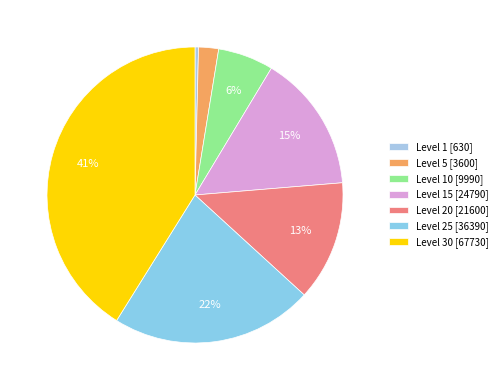

How many slices are in this pie chart?

7